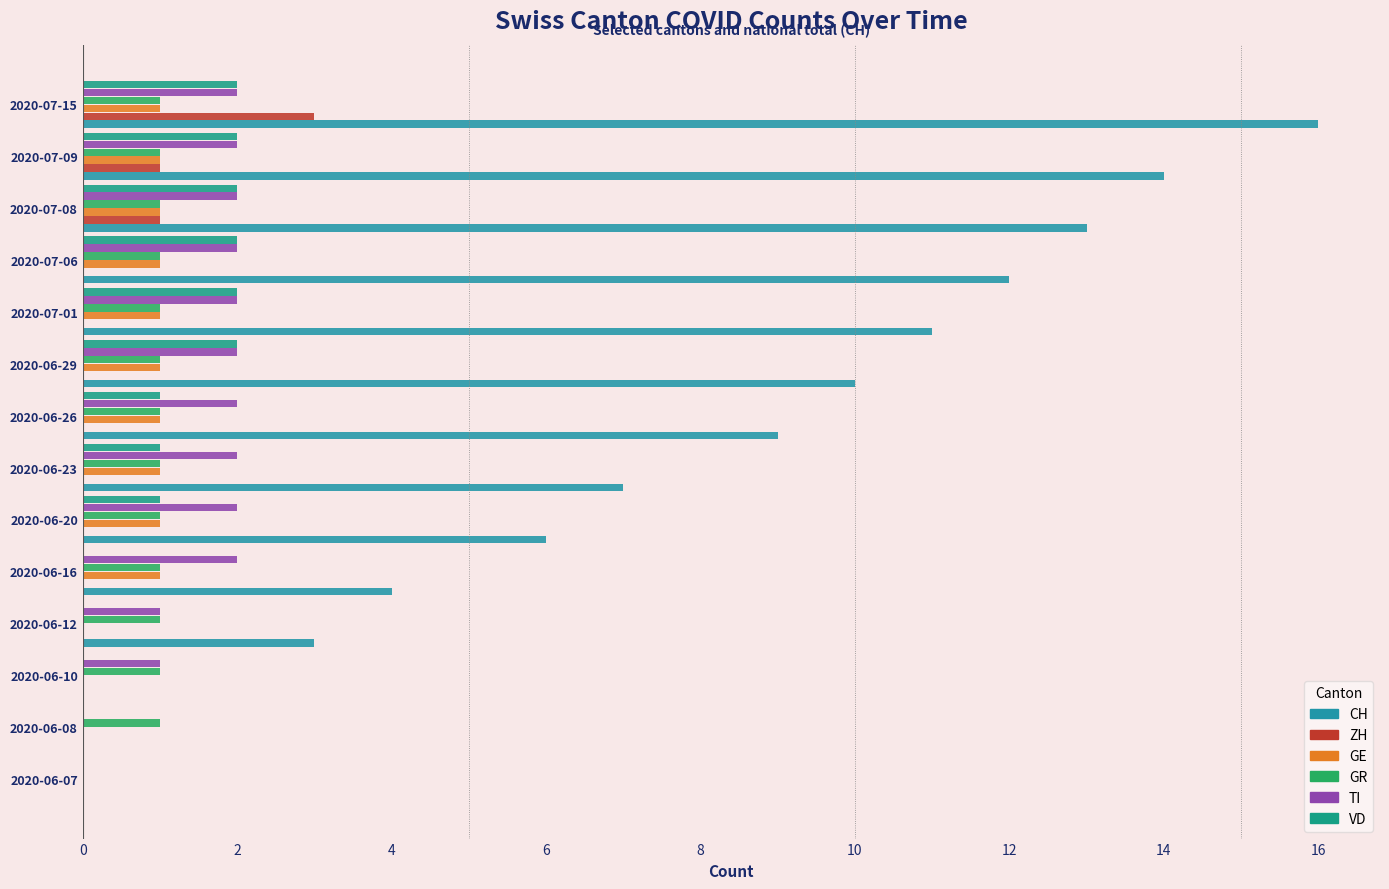

How many data points does each series have?

14